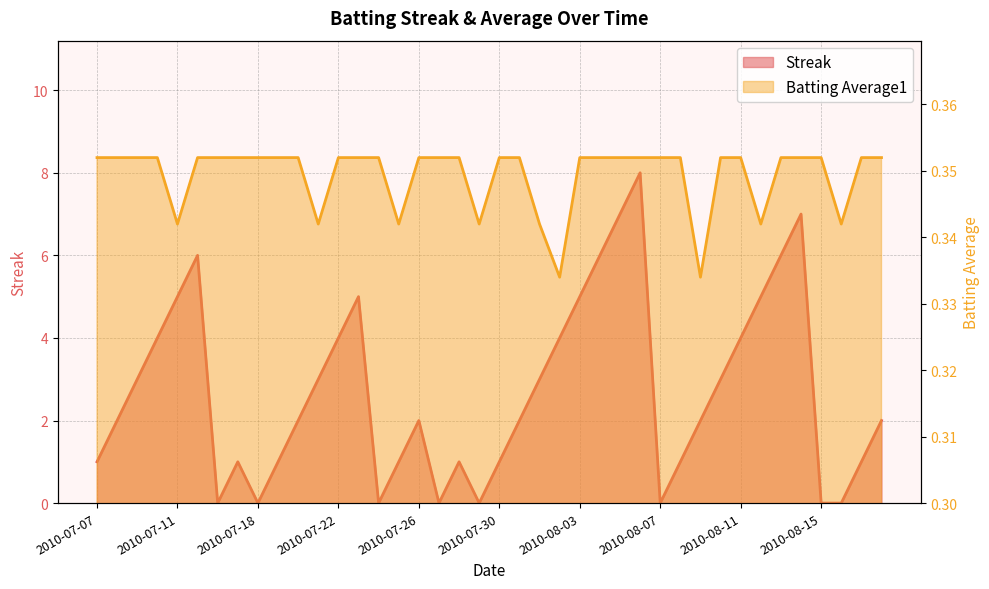

What is the label of the 23rd point from the right?

2010-07-27